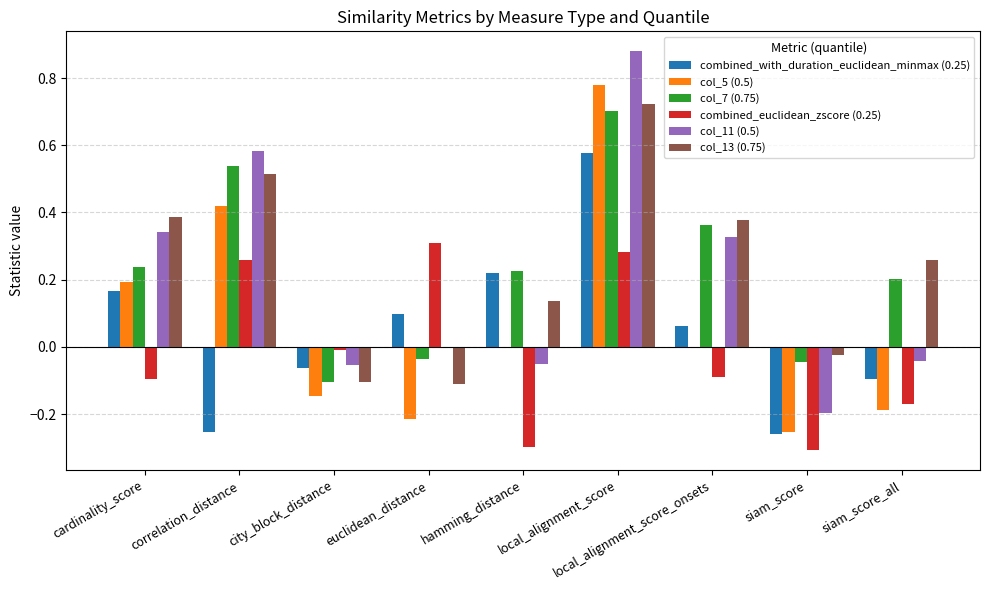

How many categories are shown in the chart?

9